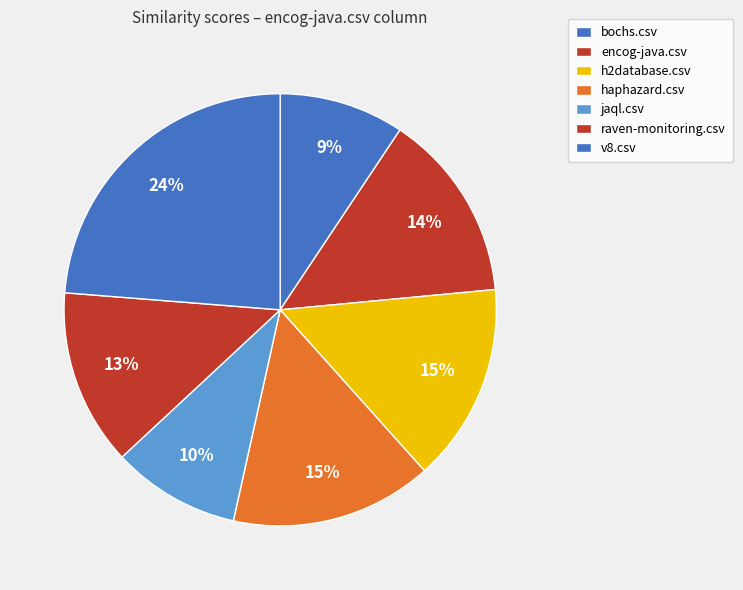

How many segments does this pie chart have?

7